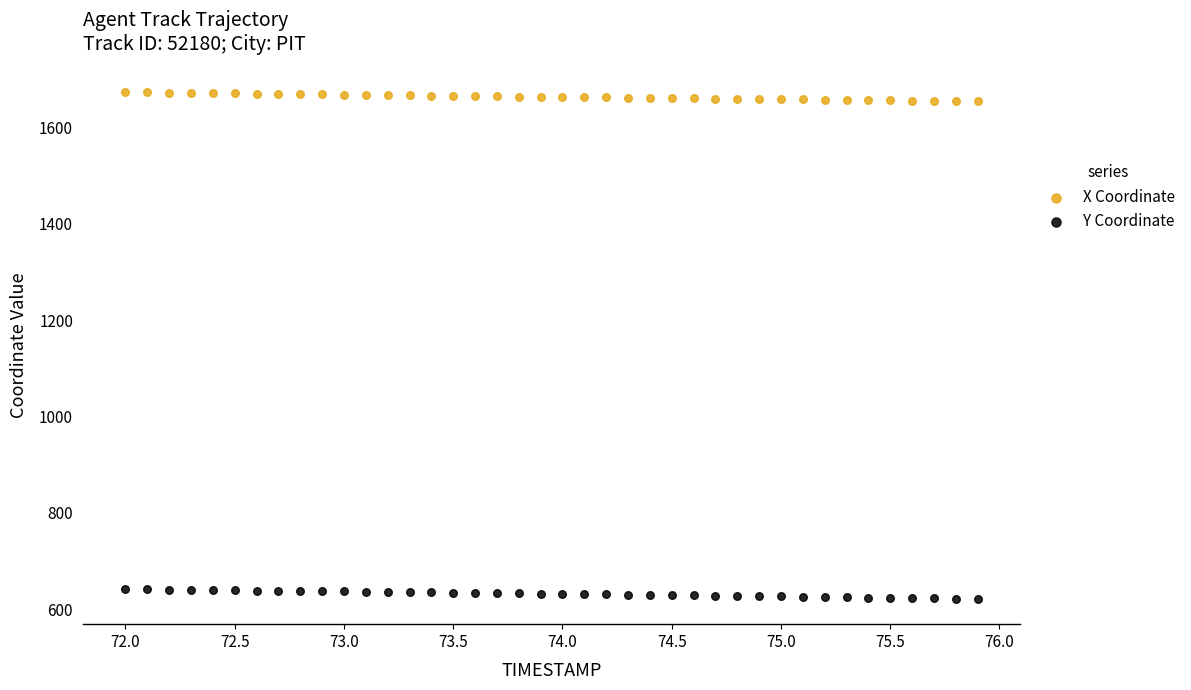

What are all the series names shown in the legend?

X Coordinate, Y Coordinate